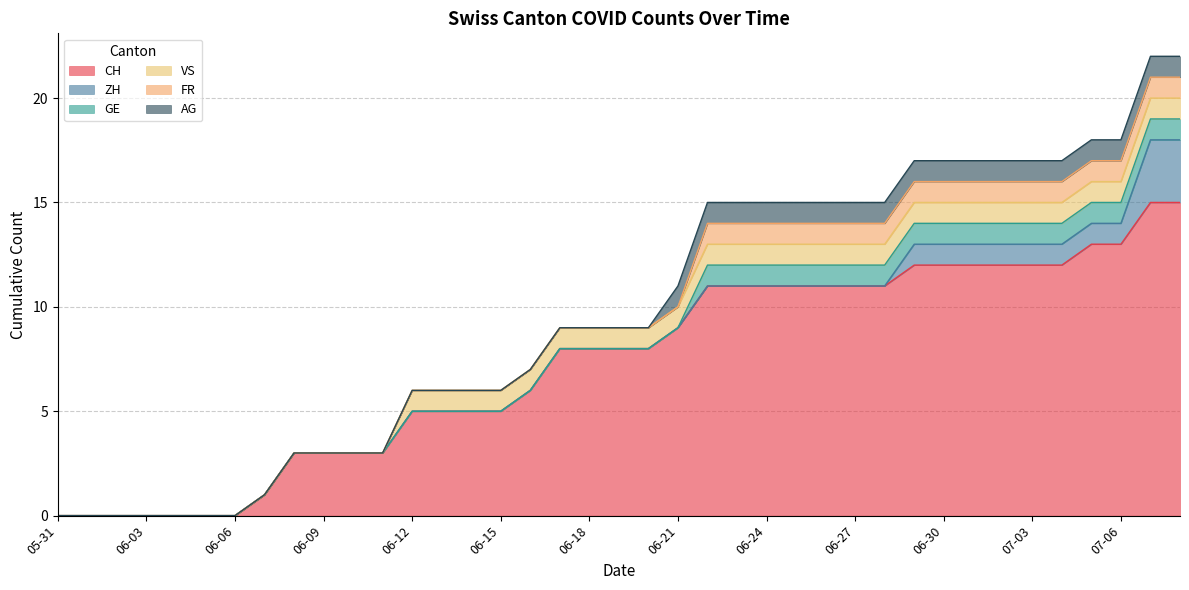

What is the label of the 22nd point from the left?

2020-06-21